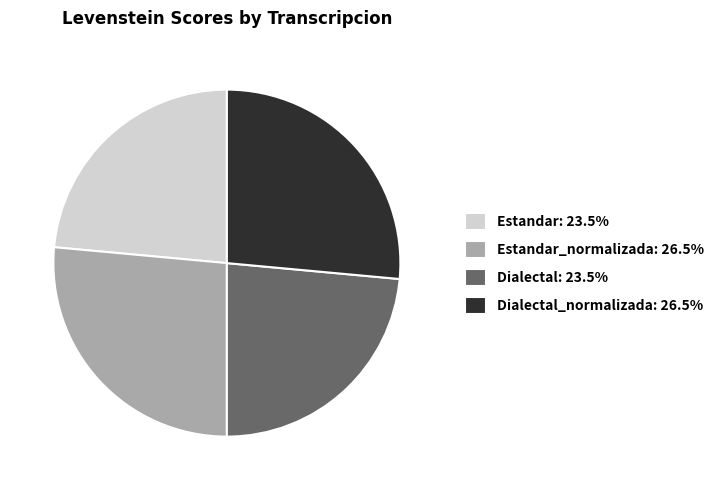

Does any single category account for the majority?

No